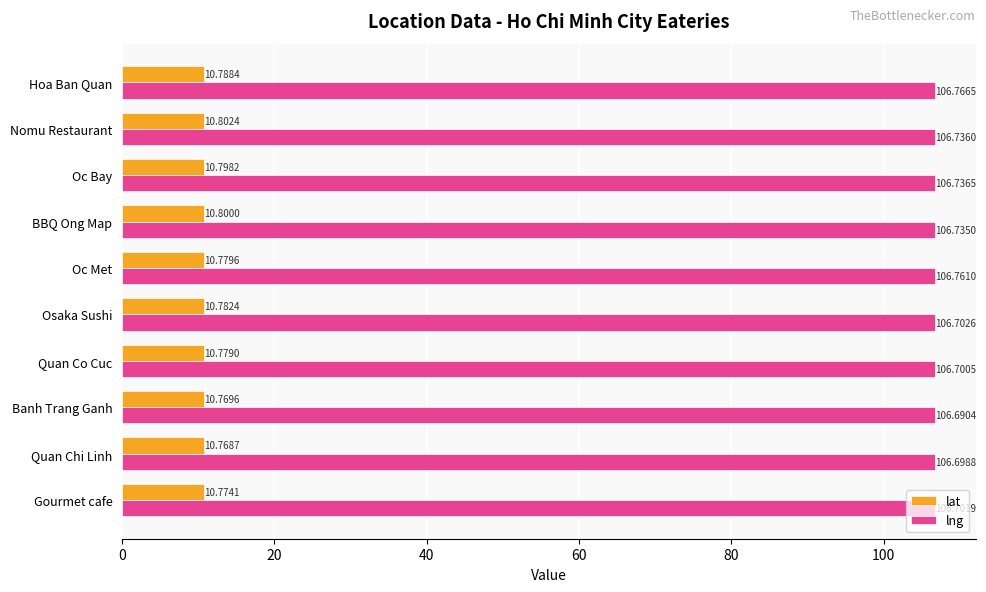

At which label is lat closest to 10?

Quan Chi Linh